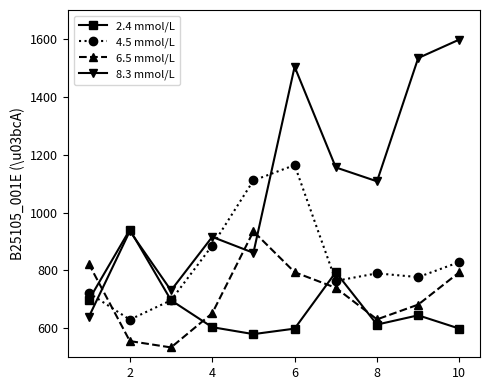

Does the chart display data point markers on the line(s)?

Yes